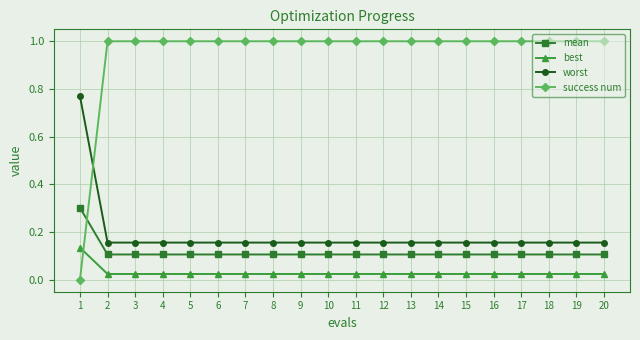

How many mean values are between 0 and 1?

20